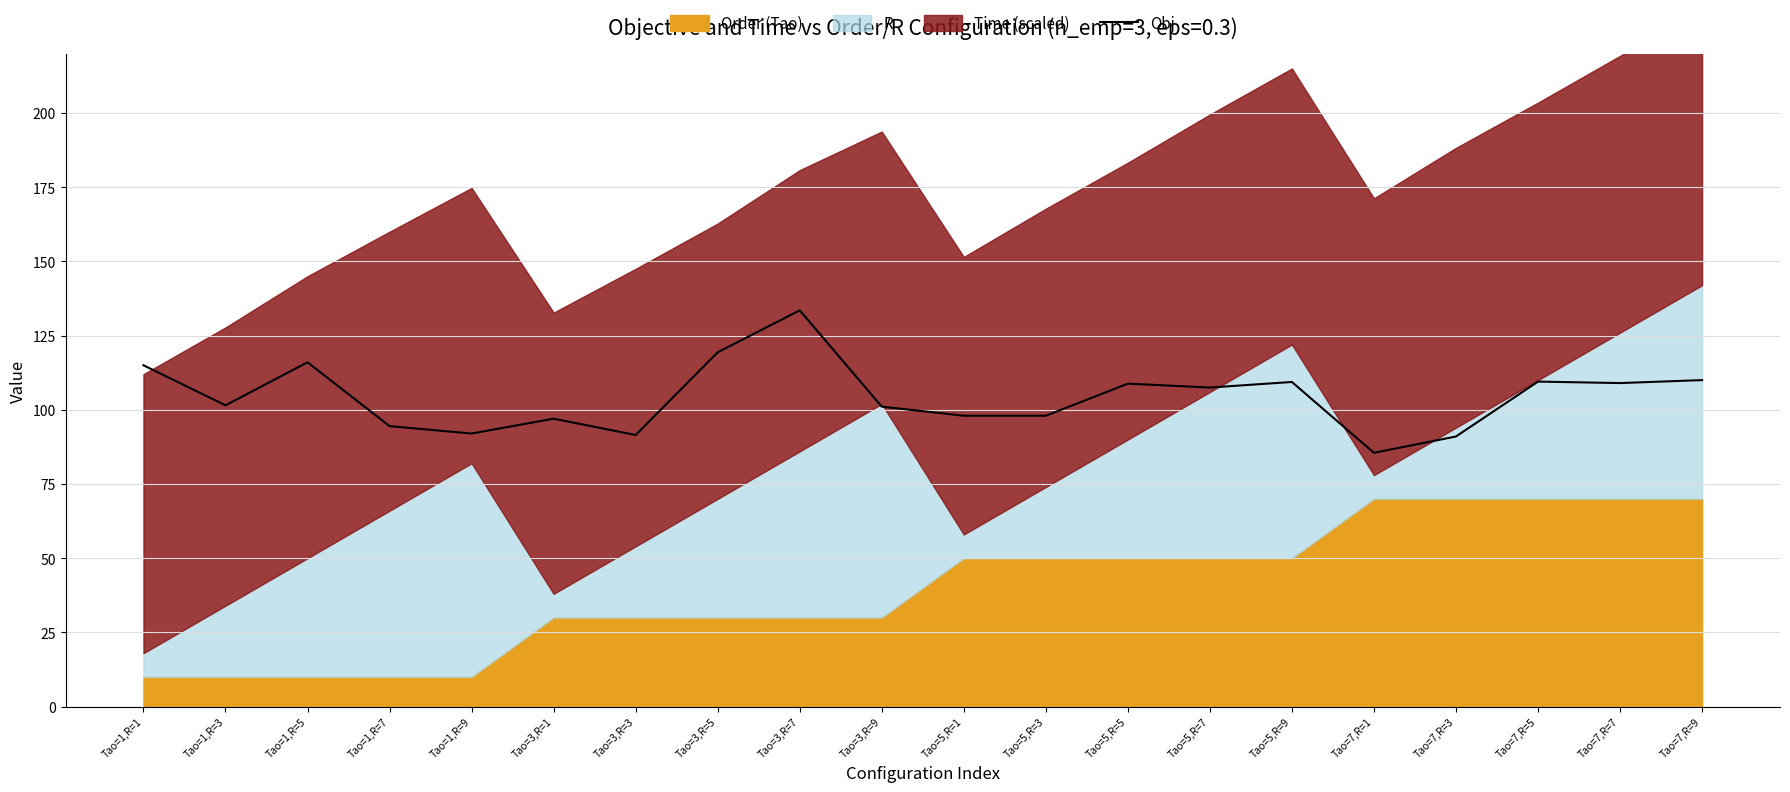

At which category does the chart reach its minimum across all series?

Tao=7,R=1